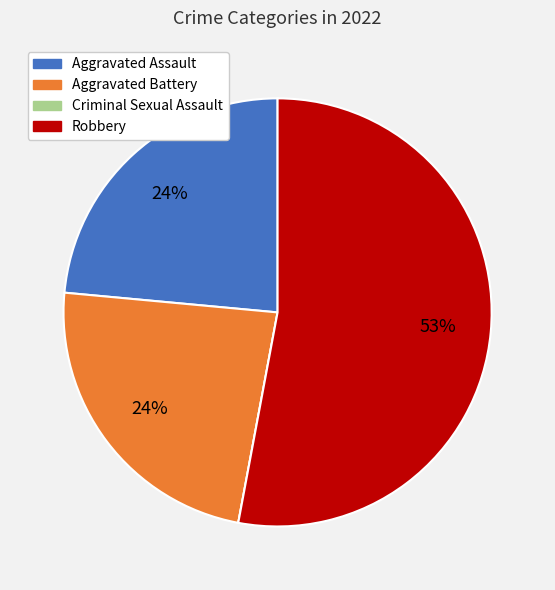

True or false: Robbery accounts for 47% of the total.

False